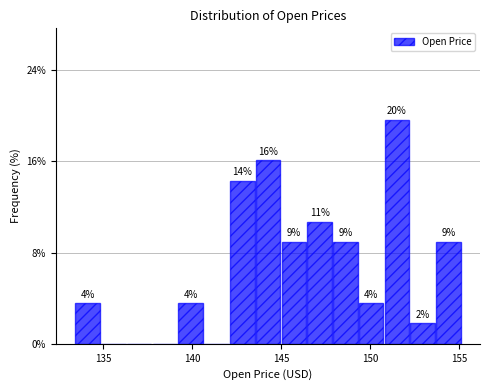

Read against the x-axis, roughly where is the centre of the tallest bar?

151.5